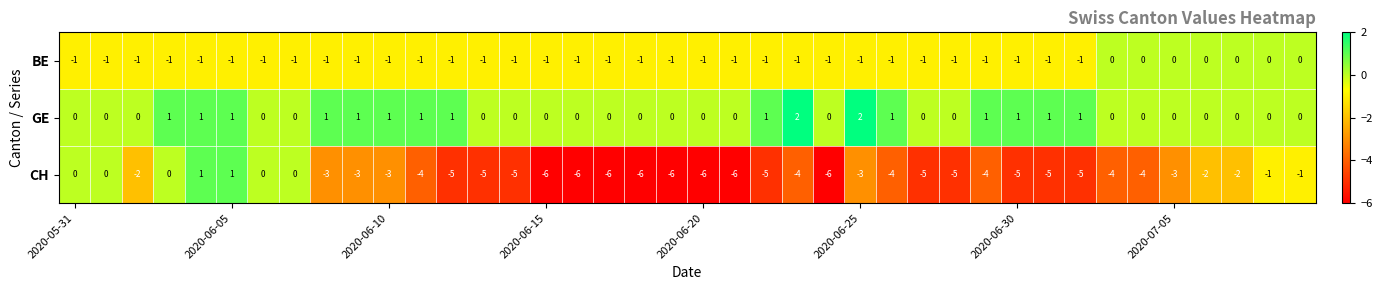

At how many categories does at least one series exceed -1?

40